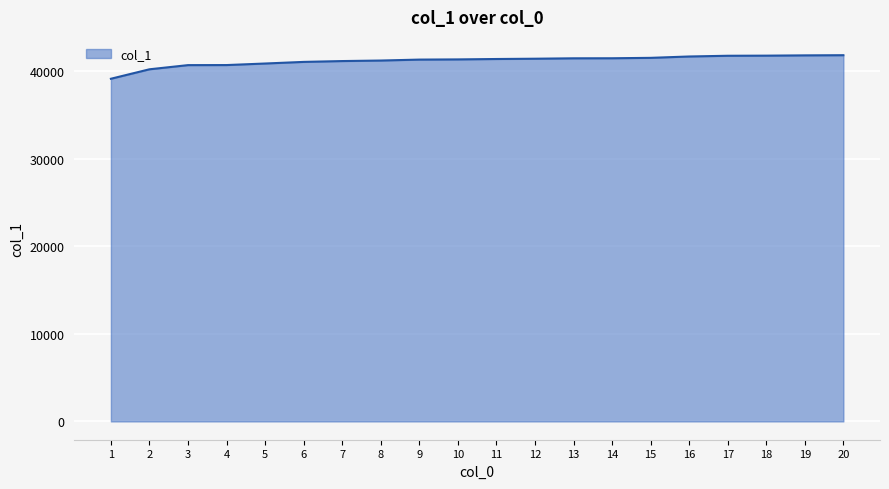

What is the approximate value at 19?

41791